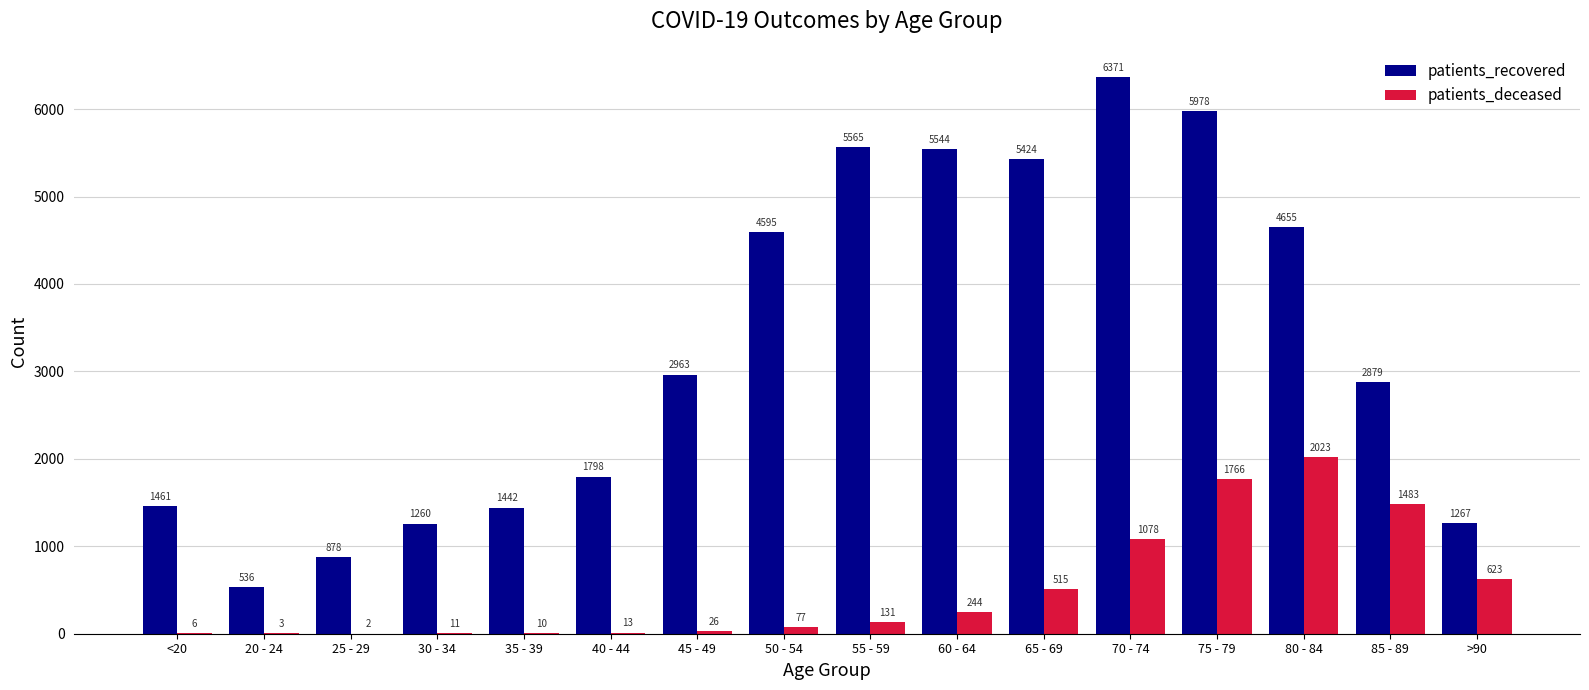

What value does the patients_recovered series have at 70 - 74?

6371